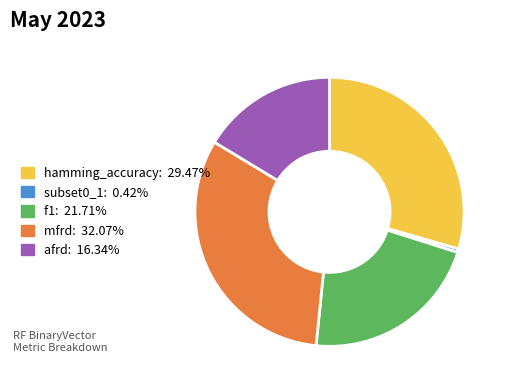

Is there a majority slice in this chart?

No